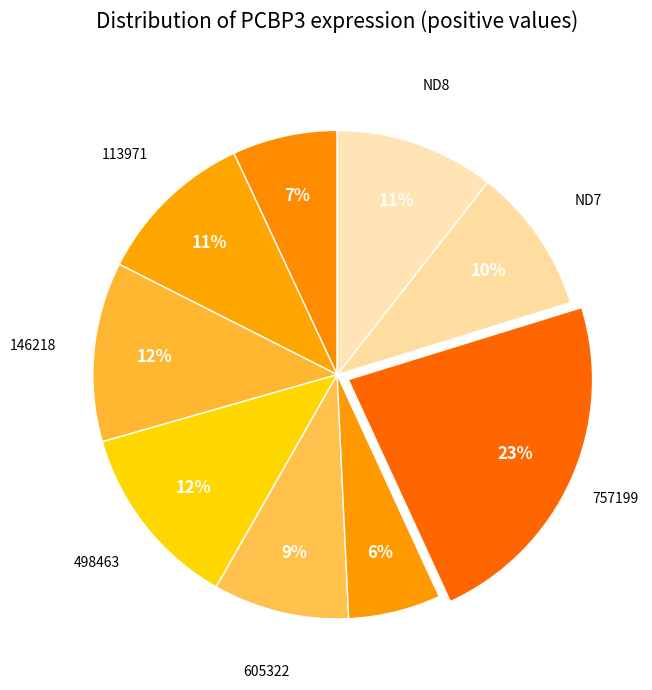

To the nearest percent, what is the difference between the largest and smallest slice percentages?

17%